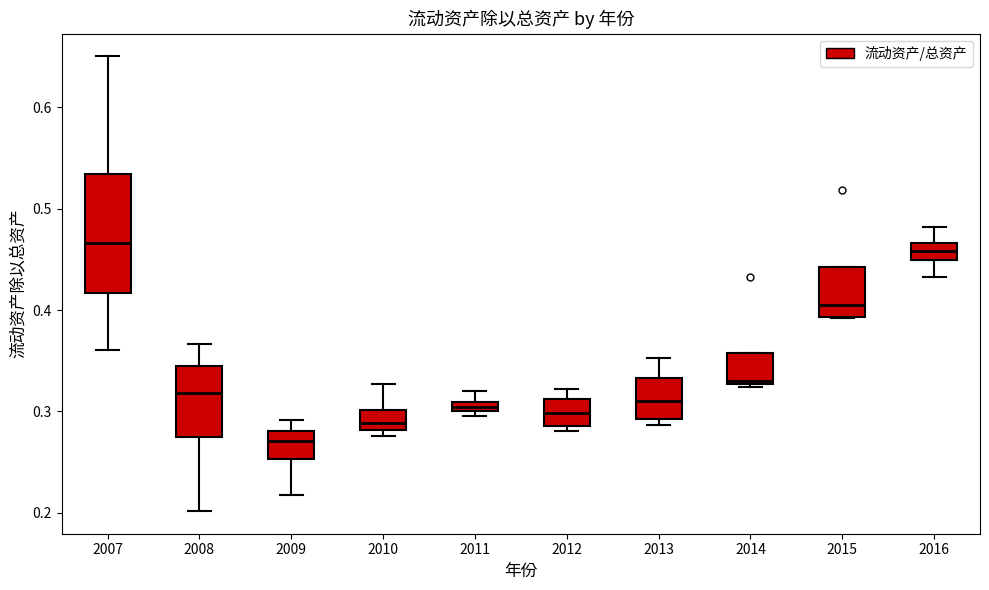

Which box is the tallest, from its lower edge to its upper edge?

2007